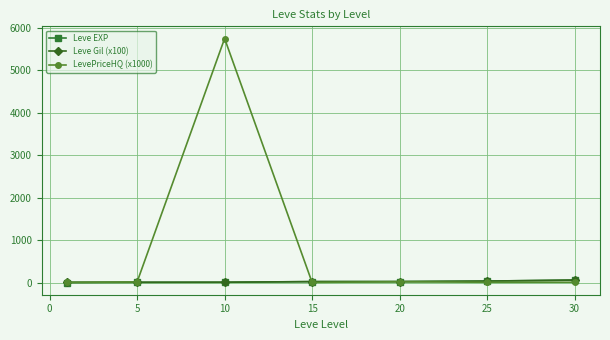

Which series has the widest spread of values?

LevePriceHQ (x1000)